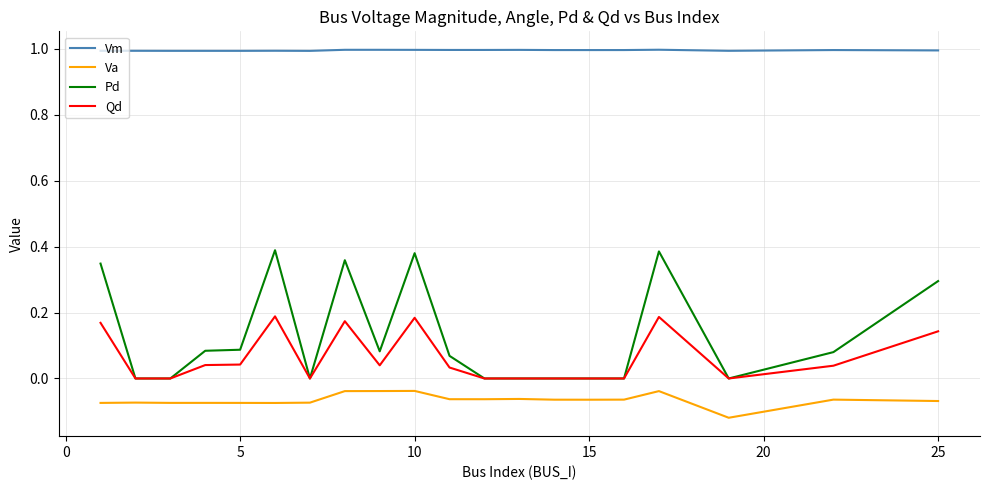

What is the maximum value shown in the chart?

1.0